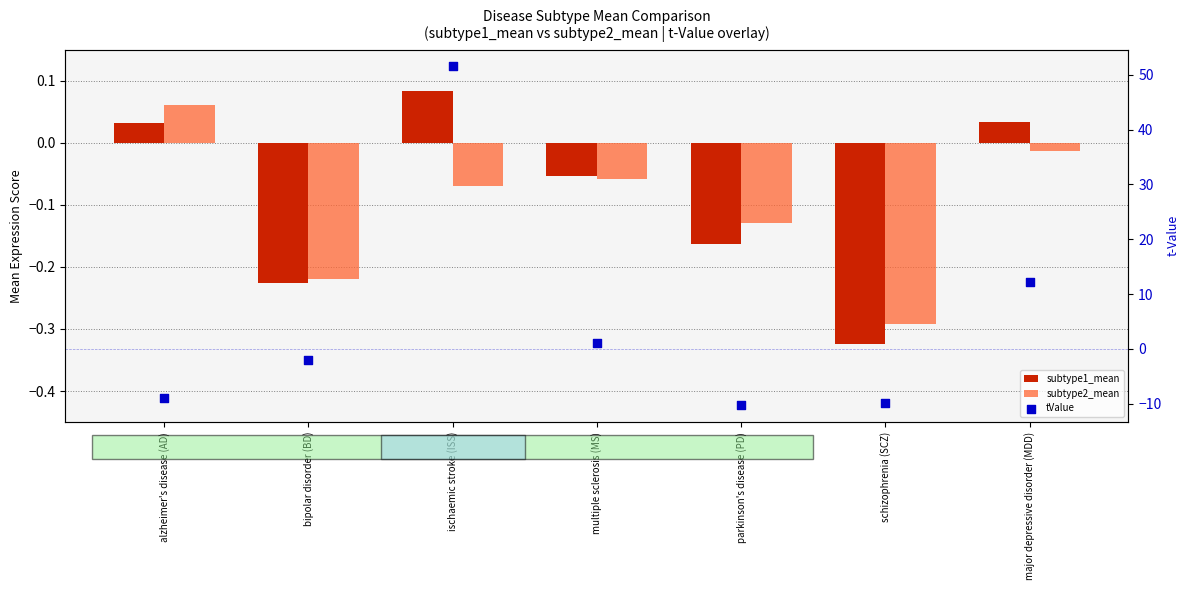

Which series has the largest Y range (max minus min)?

tValue